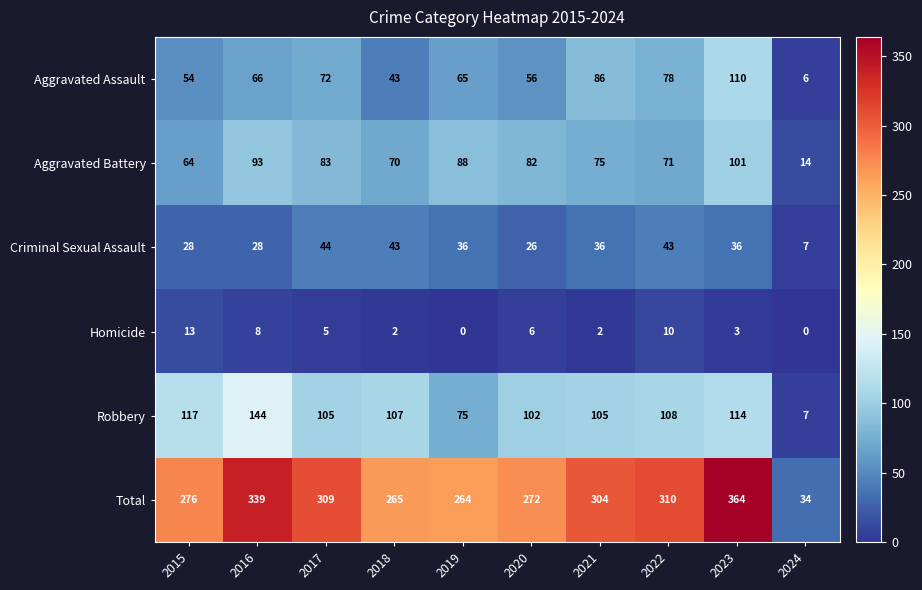

At which category is the sum across all series the highest?

2023